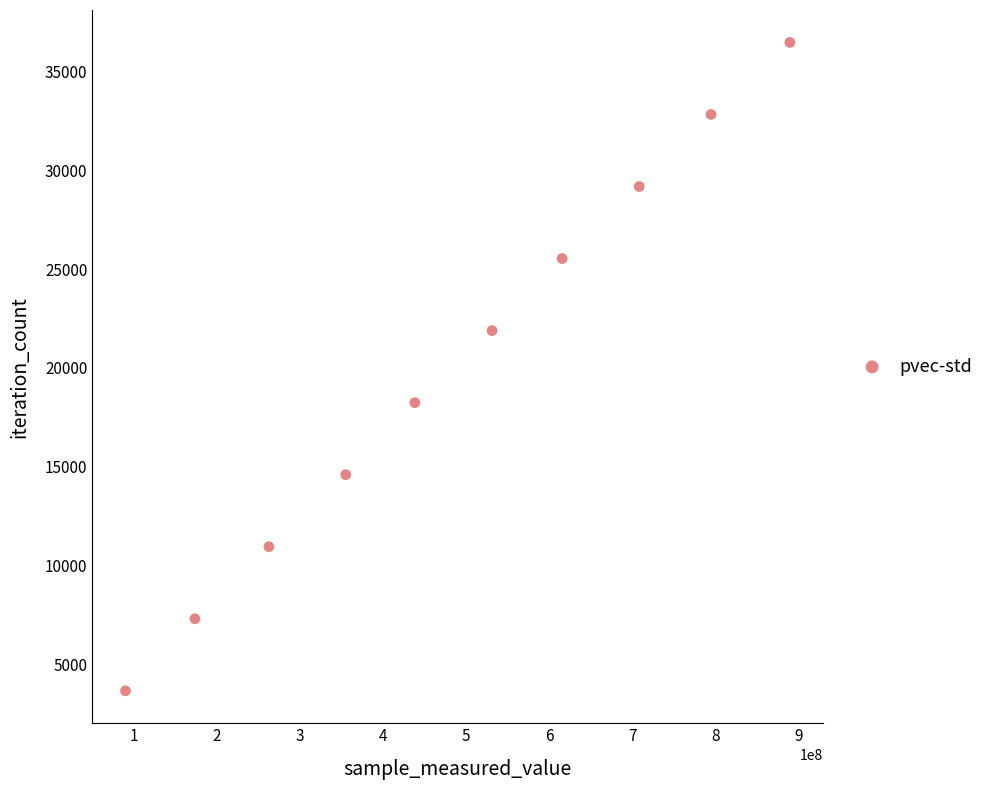

What is the average X value?

485974943